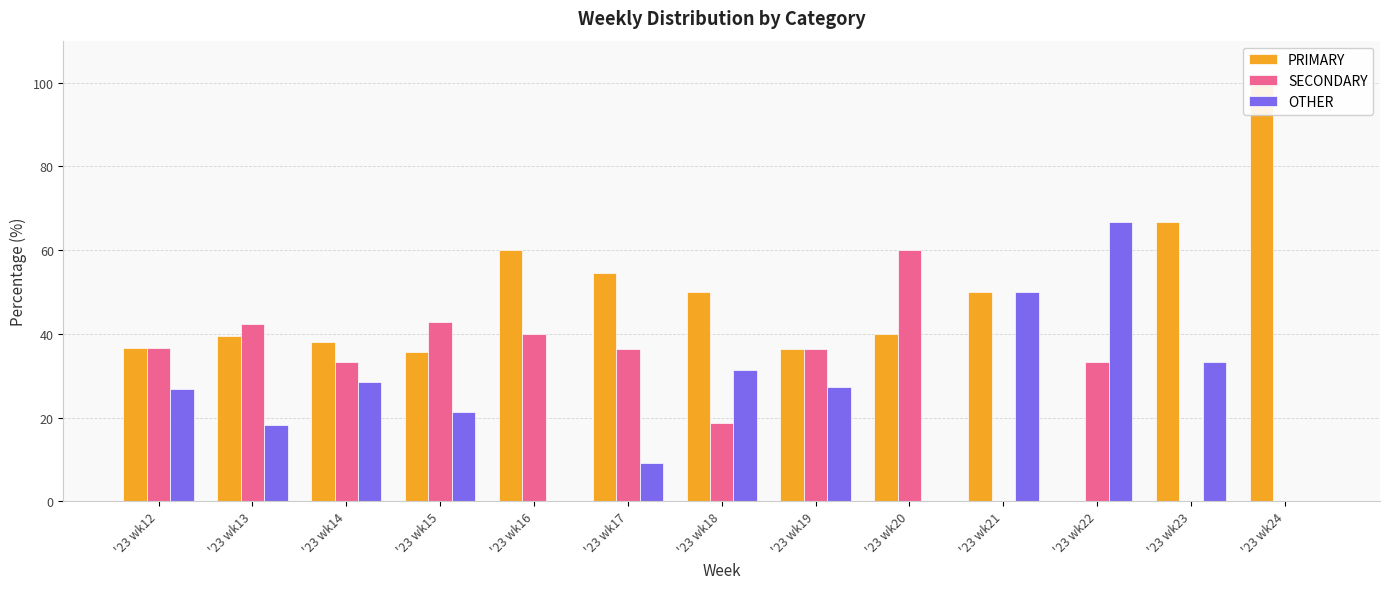

What is the difference between the maximum and second lowest values in the PRIMARY series?

64.3